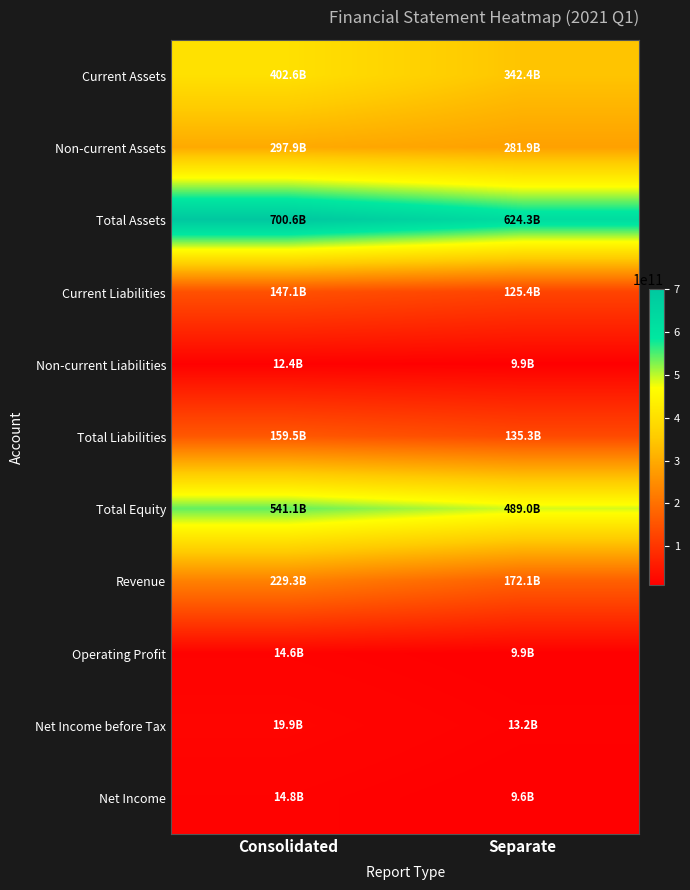

Reading left to right, list all the values displayed in this chart.

Current Assets: Consolidated=402628607122	Separate=342431771837
Non-current Assets: Consolidated=297935081315	Separate=281868246101
Total Assets: Consolidated=700563688437	Separate=624300017938
Current Liabilities: Consolidated=147087224981	Separate=125406272310
Non-current Liabilities: Consolidated=12418987260	Separate=9919555141
Total Liabilities: Consolidated=159506212241	Separate=135325827451
Total Equity: Consolidated=541057476196	Separate=488974190487
Revenue: Consolidated=229262862891	Separate=172127286875
Operating Profit: Consolidated=14571322579	Separate=9874230646
Net Income before Tax: Consolidated=19875842604	Separate=13173749568
Net Income: Consolidated=14766911329	Separate=9562568498